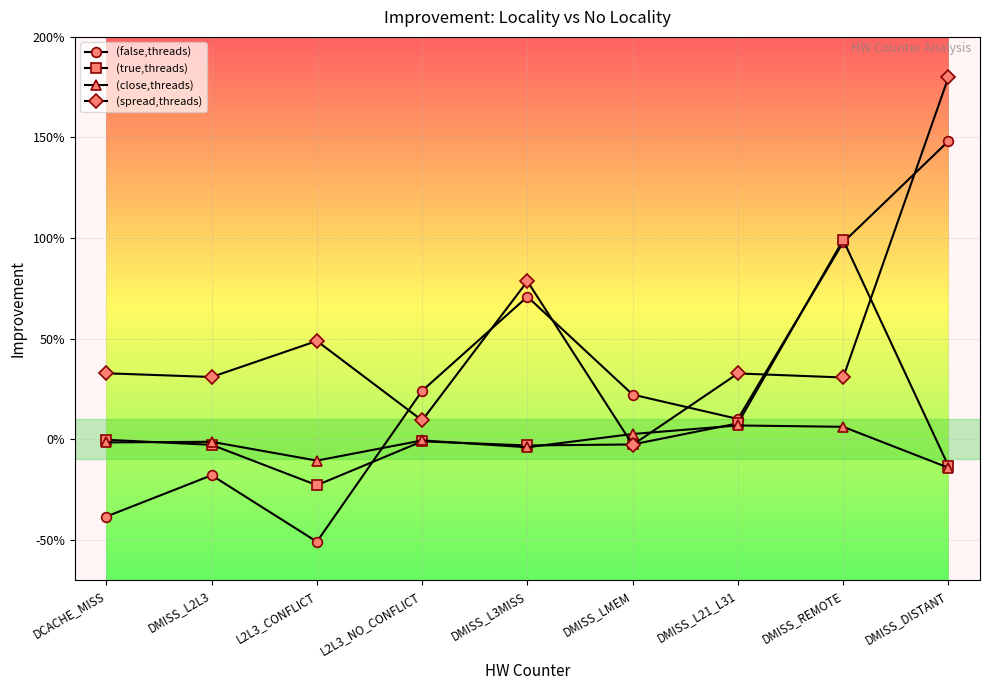

Reading right to left, transcribe all the data shown in this chart.

(false,threads): DMISS_DISTANT=1.5	DMISS_REMOTE=1.0	DMISS_L21_L31=0.1	DMISS_LMEM=0.2	DMISS_L3MISS=0.7	L2L3_NO_CONFLICT=0.2	L2L3_CONFLICT=-0.5	DMISS_L2L3=-0.2	DCACHE_MISS=-0.4
(true,threads): DMISS_DISTANT=-0.1	DMISS_REMOTE=1.0	DMISS_L21_L31=0.1	DMISS_LMEM=-0.0	DMISS_L3MISS=-0.0	L2L3_NO_CONFLICT=-0.0	L2L3_CONFLICT=-0.2	DMISS_L2L3=-0.0	DCACHE_MISS=-0.0
(close,threads): DMISS_DISTANT=-0.1	DMISS_REMOTE=0.1	DMISS_L21_L31=0.1	DMISS_LMEM=0.0	DMISS_L3MISS=-0.0	L2L3_NO_CONFLICT=-0.0	L2L3_CONFLICT=-0.1	DMISS_L2L3=-0.0	DCACHE_MISS=-0.0
(spread,threads): DMISS_DISTANT=1.8	DMISS_REMOTE=0.3	DMISS_L21_L31=0.3	DMISS_LMEM=-0.0	DMISS_L3MISS=0.8	L2L3_NO_CONFLICT=0.1	L2L3_CONFLICT=0.5	DMISS_L2L3=0.3	DCACHE_MISS=0.3